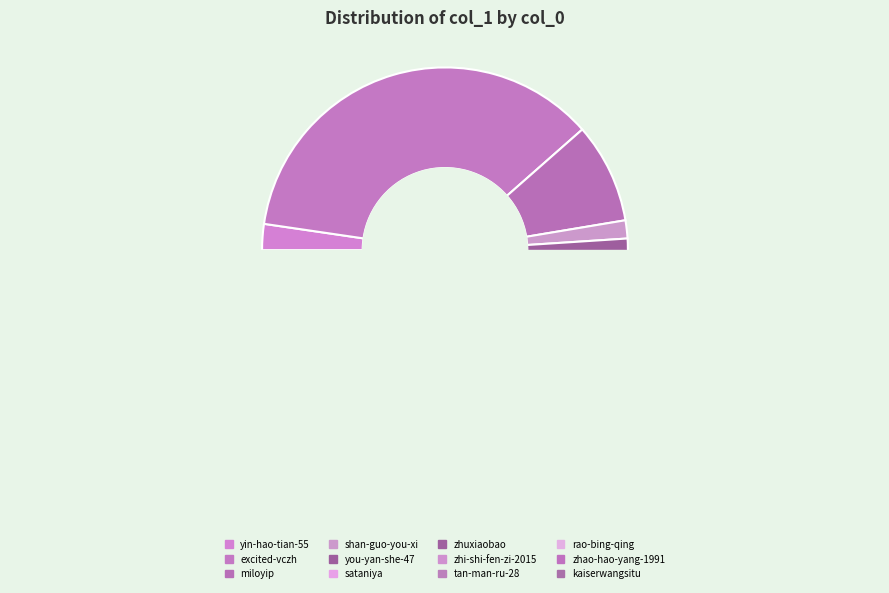

What percentage is the you-yan-she-47 slice, to the nearest percent?

6%